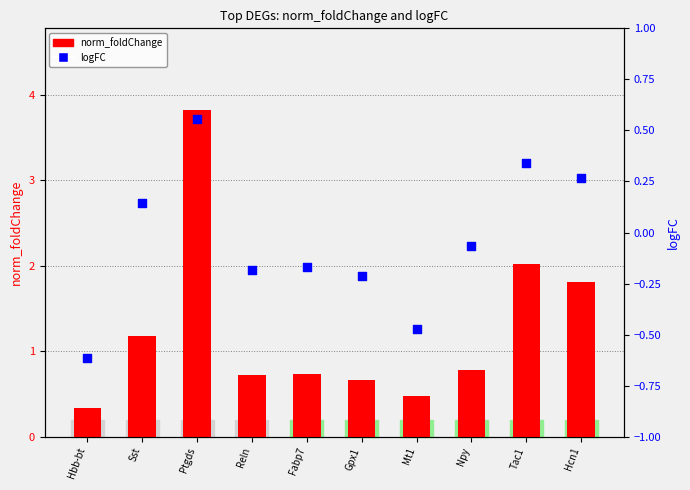

What is the total value across all series at Tac1?

2.4